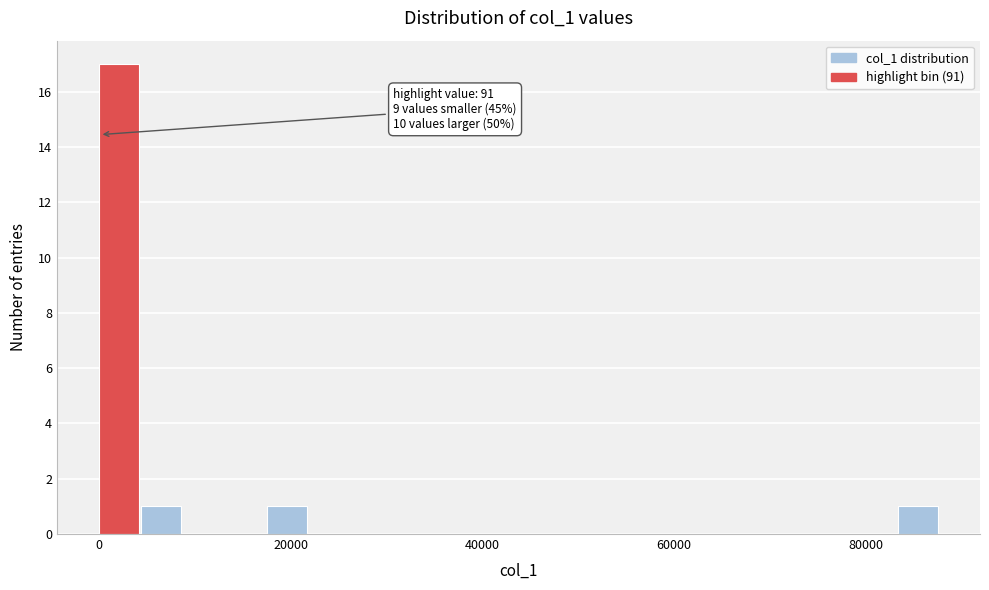

Around what value on the x-axis is the tallest bar? Give the approximate position of its centre, as read against the axis.

2000